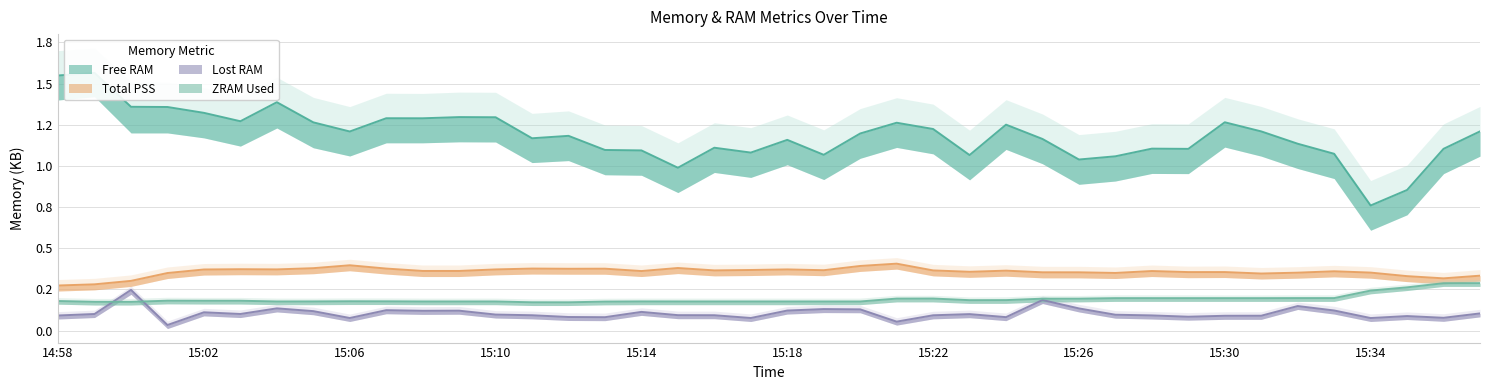

Between 15:07 and 15:05, which is larger?

15:07